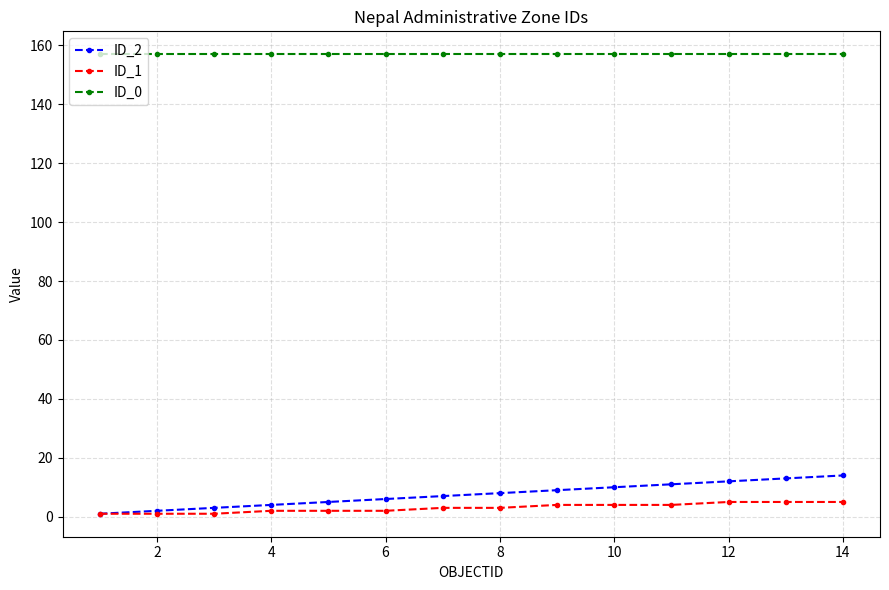

Rank the series by their maximum value, from lowest to highest.

ID_1, ID_2, ID_0